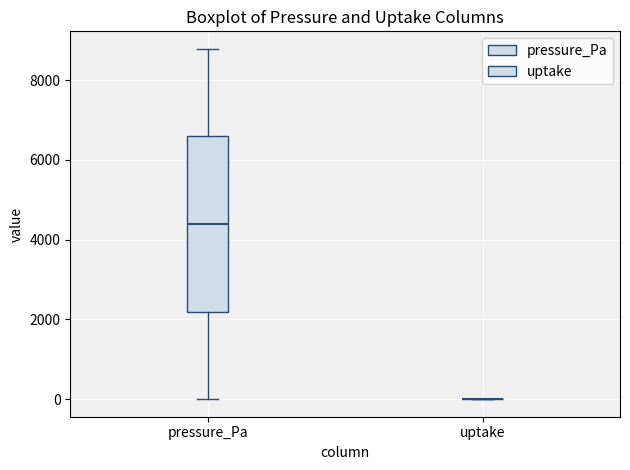

Reading left to right, transcribe this box plot: for each box, give where its median line is, the range the box spans, and where its two whiskers end, as read against the y-axis. The values are not printed on the chart, so give them approximately, as read against the axis.

pressure_Pa: median 4400, box 2200 to 6600, whiskers 0 to 8800
uptake: box collapsed to a line at 0, whiskers 0 to 0